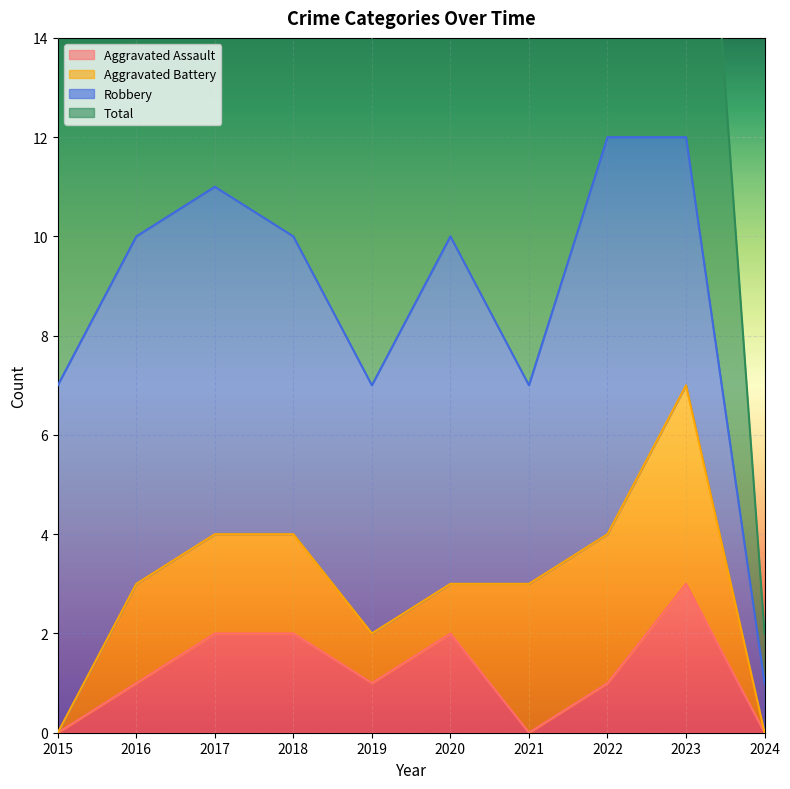

Which label corresponds to the largest value in the chart?

2022